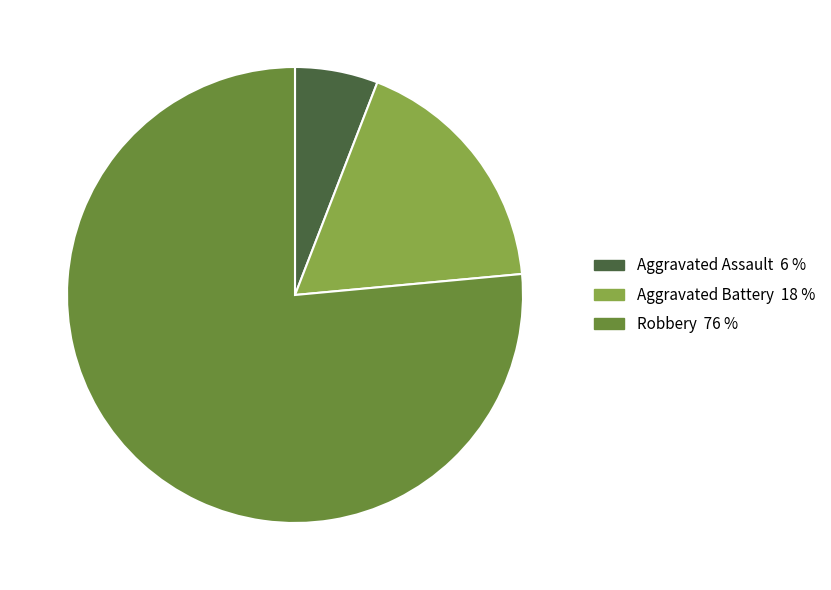

Rank the categories by value from lowest to highest.

Aggravated Assault, Aggravated Battery, Robbery